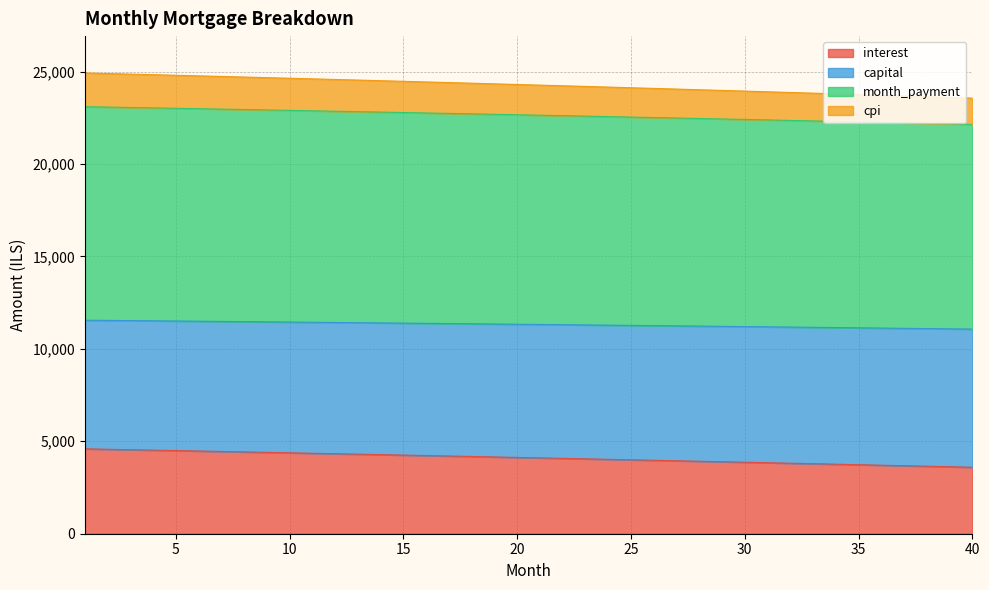

The capital series shows 14369.5 at 11. True or false?

False